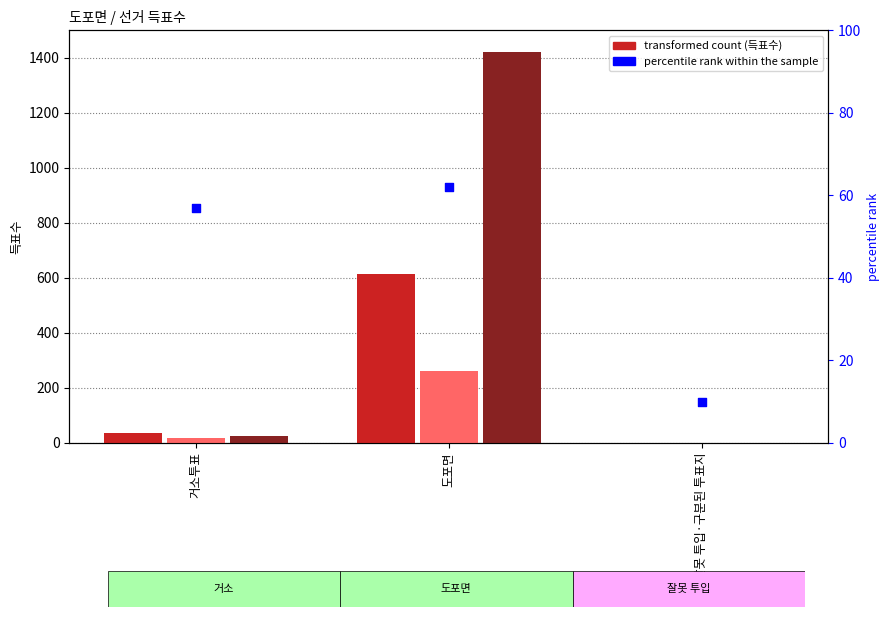

Which series has the largest total across all categories?

무소속이진용